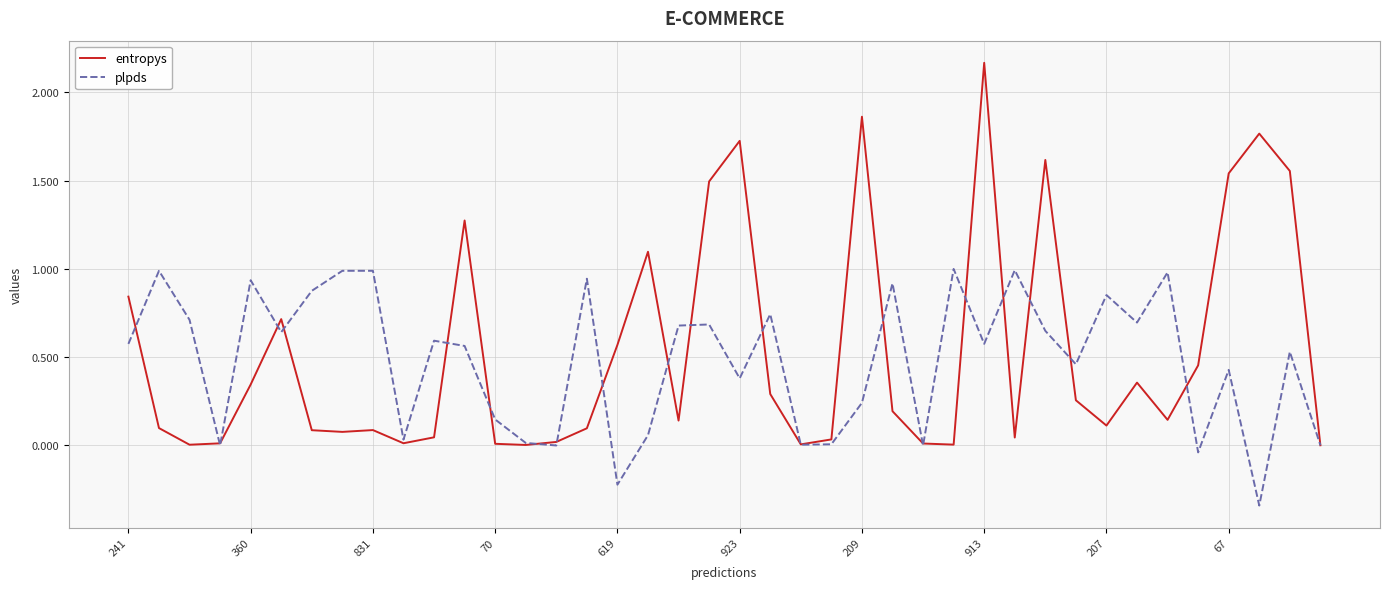

Rank the series by their maximum value, from lowest to highest.

plpds, entropys